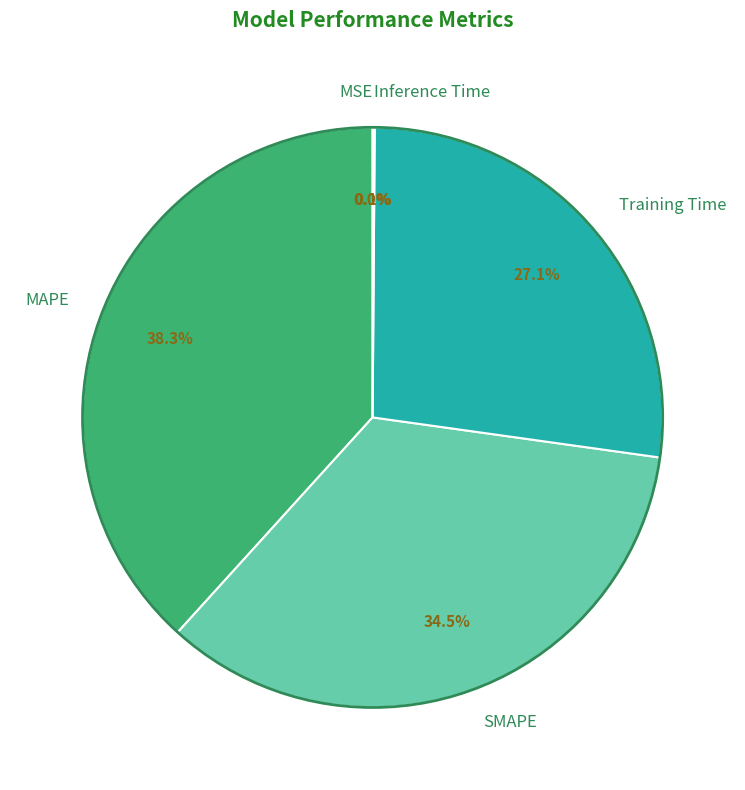

How much of the chart is everything except MAPE?

61.7%